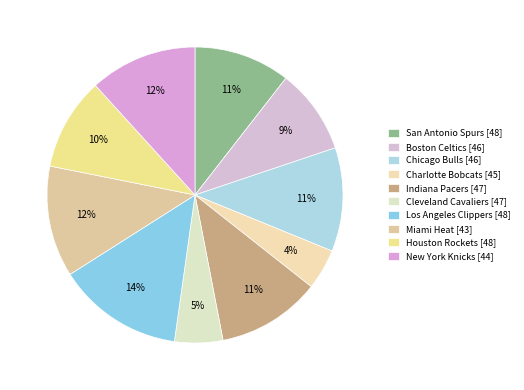

Is Indiana Pacers [47] the majority of the pie?

No